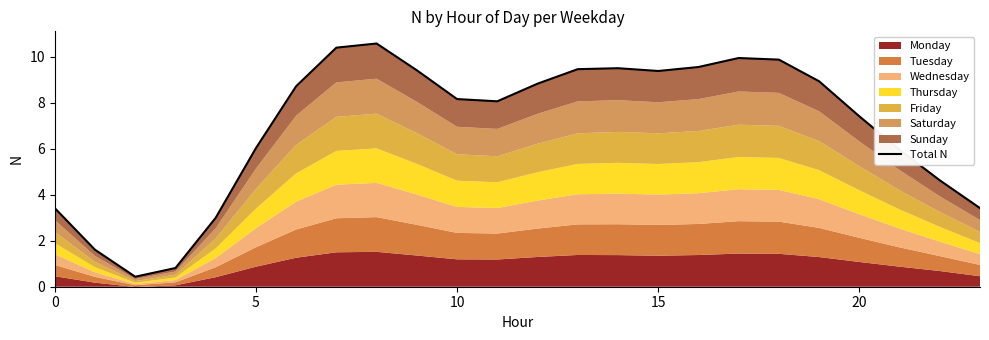

Where is the data nearest to the value 5?

22